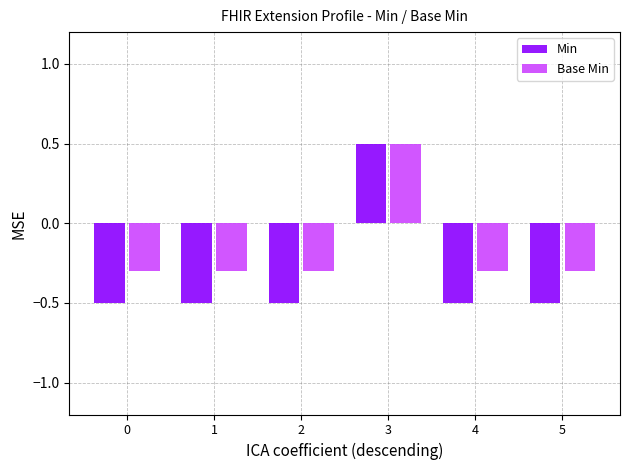

Reading right to left, what are all the values shown in this chart?

Min: -0.5	-0.5	0.5	-0.5	-0.5	-0.5
Base Min: -0.3	-0.3	0.5	-0.3	-0.3	-0.3